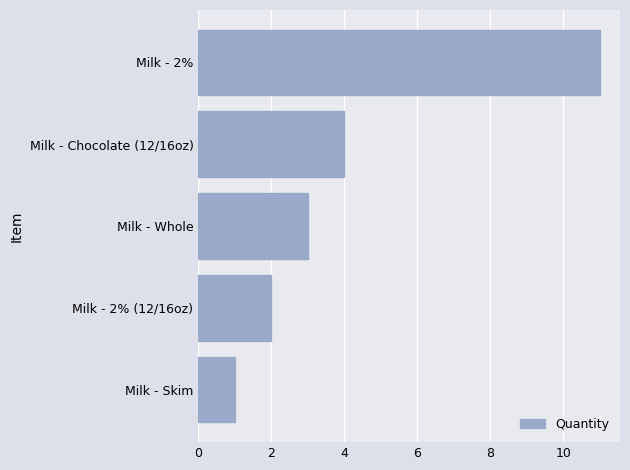

Are the bars grouped side by side (vs. stacked)?

No